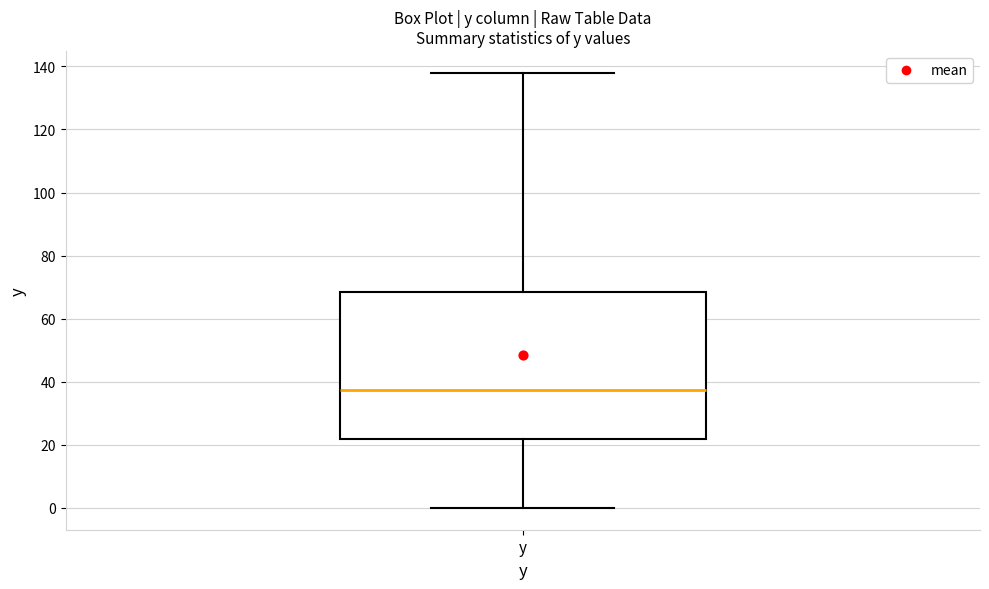

Where is the upper edge of the box for y on the y-axis? The values are not printed on the chart, so give them approximately, as read against the axis.

68